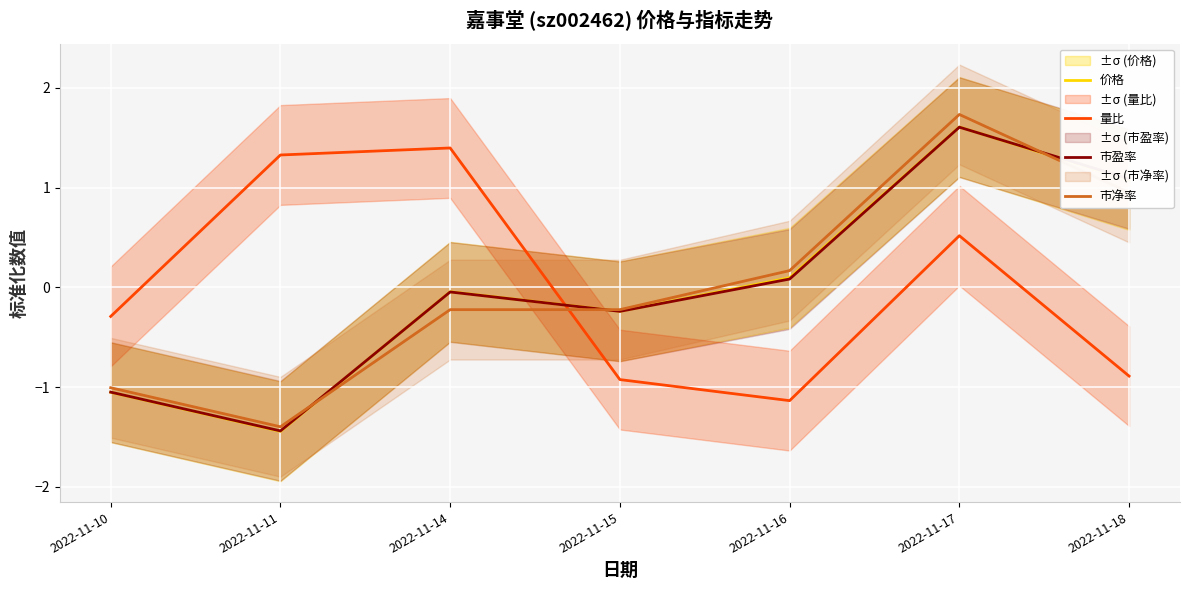

Which label corresponds to the largest value in the chart?

2022-11-17